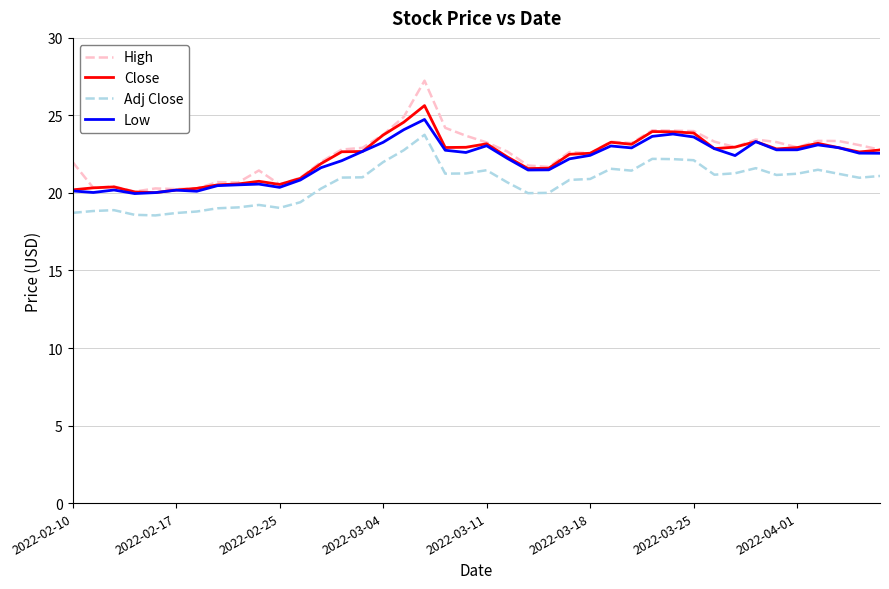

True or false: Adj Close and Close intersect in this chart.

False